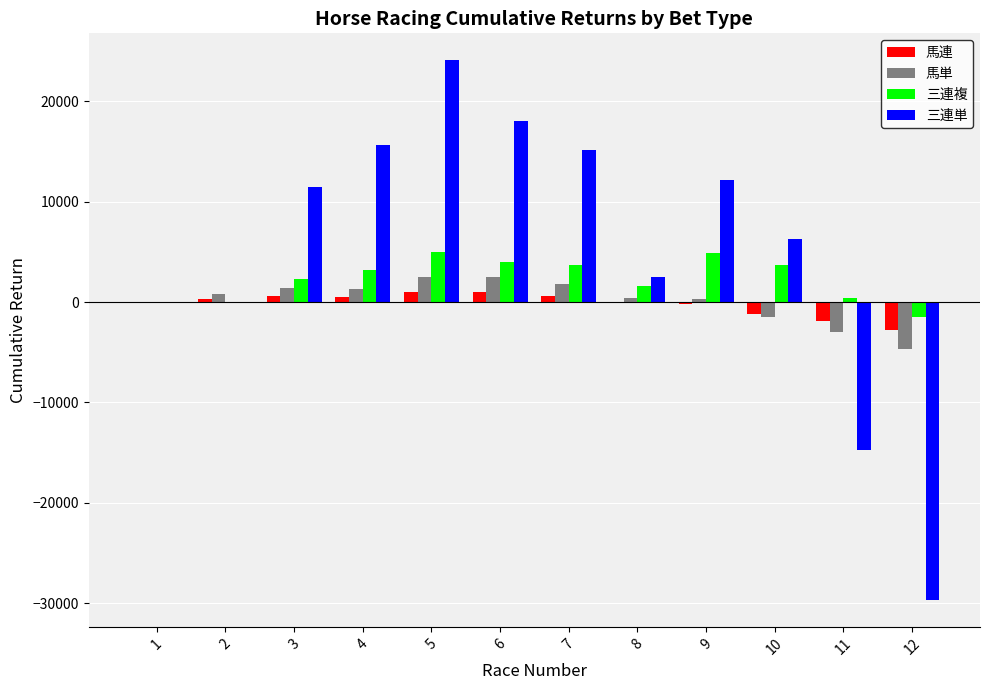

True or false: 三連単 has a value of 26421.1 at 7.

False